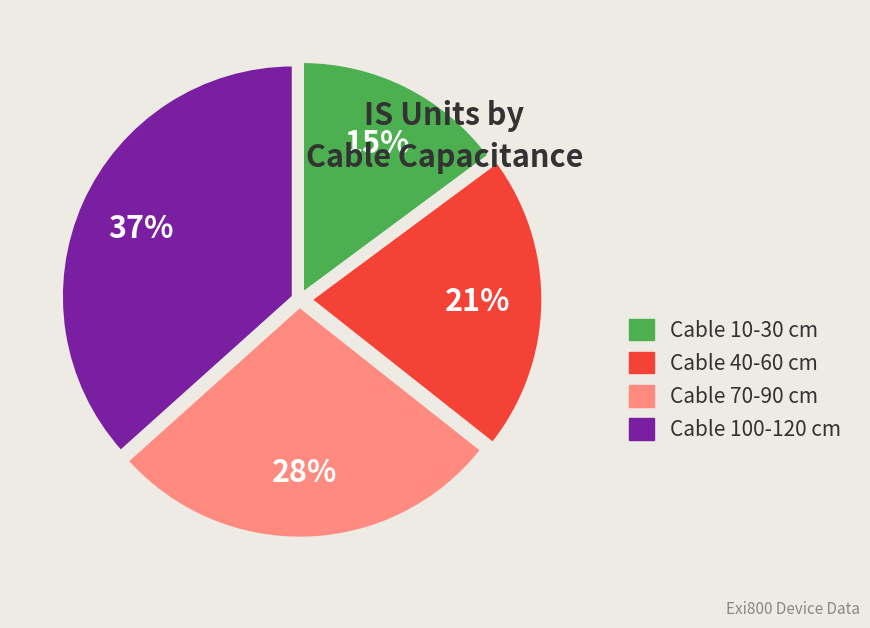

Which slice is the largest?

Cable 100-120 cm